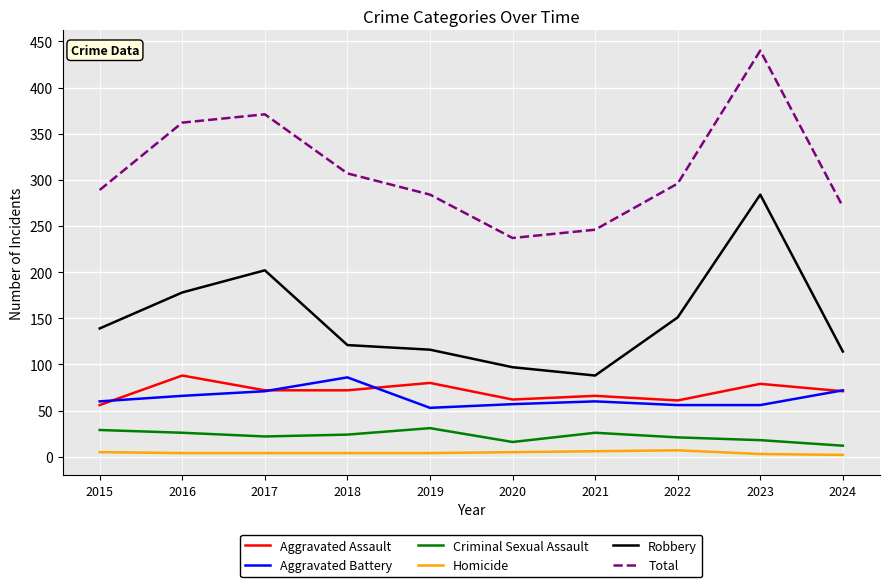

How many series are shown in this chart?

6